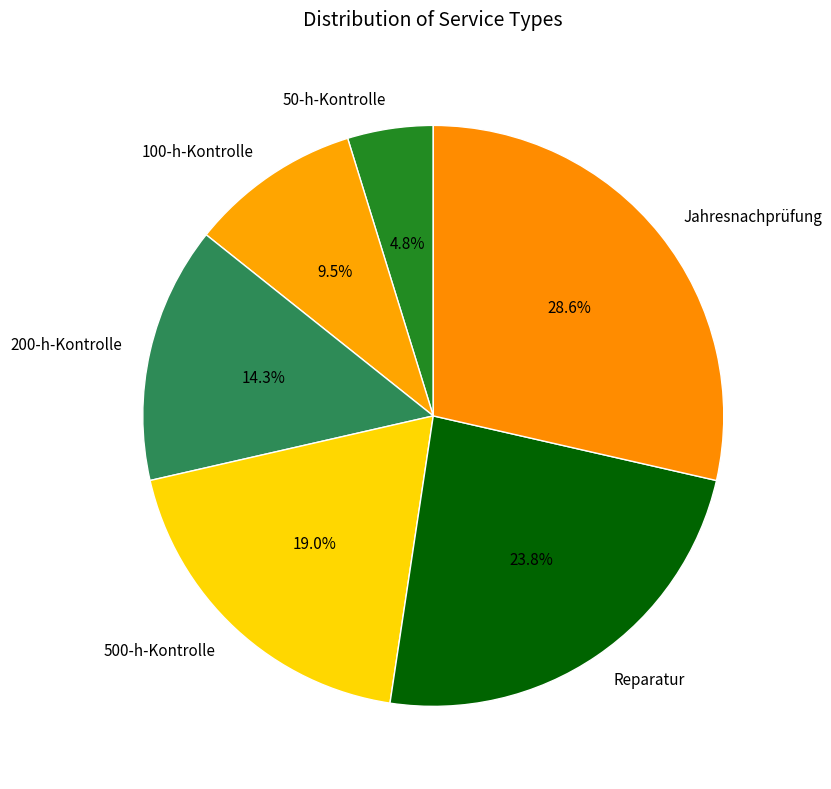

To the nearest percent, what is the combined percentage of 200-h-Kontrolle and 500-h-Kontrolle?

33%